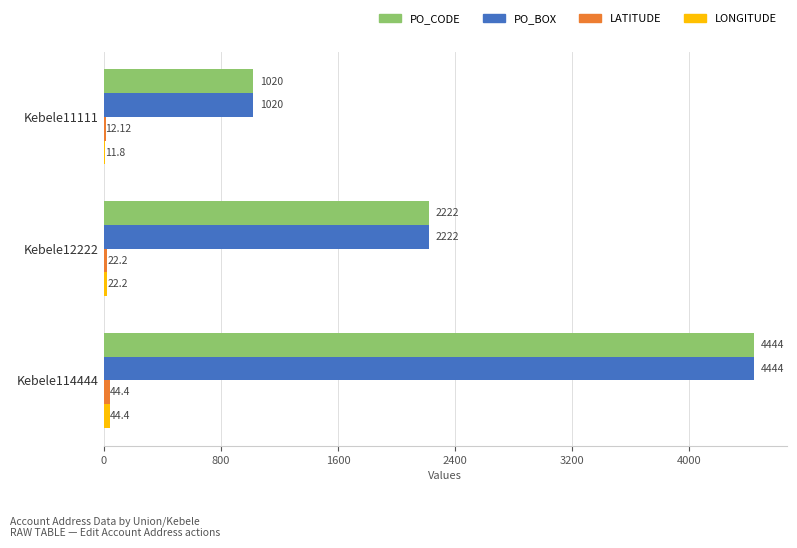

At which category is the sum across all series the highest?

Kebele114444